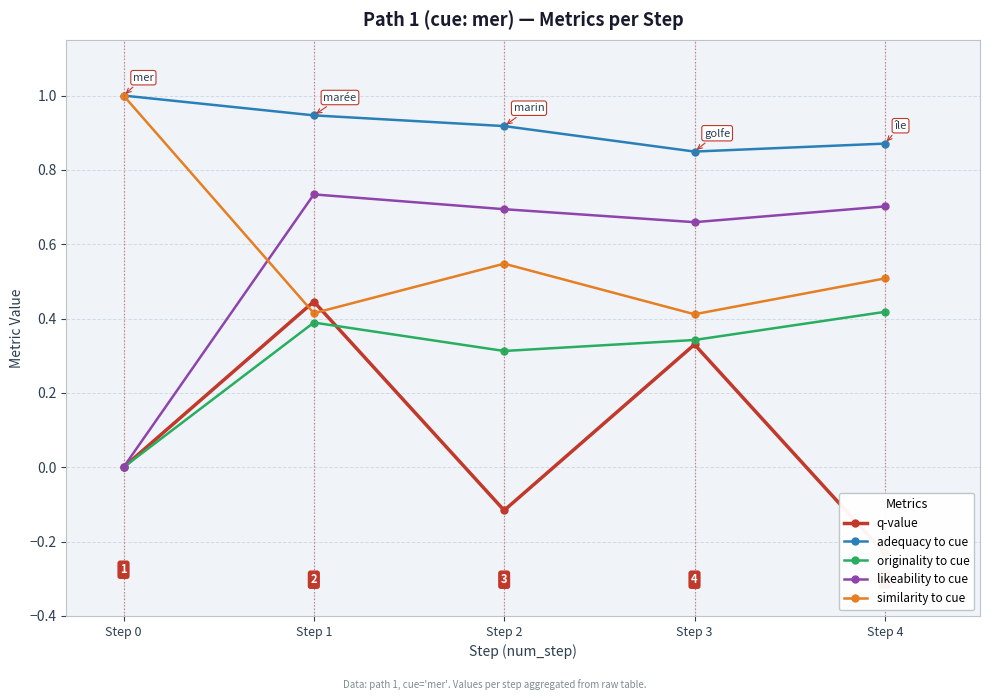

Reading left to right, transcribe all the data shown in this chart.

q-value: Step 0=0.0	Step 1=0.4	Step 2=-0.1	Step 3=0.3	Step 4=-0.2
adequacy to cue: Step 0=1.0	Step 1=0.9	Step 2=0.9	Step 3=0.8	Step 4=0.9
originality to cue: Step 0=0.0	Step 1=0.4	Step 2=0.3	Step 3=0.3	Step 4=0.4
likeability to cue: Step 0=0.0	Step 1=0.7	Step 2=0.7	Step 3=0.7	Step 4=0.7
similarity to cue: Step 0=1.0	Step 1=0.4	Step 2=0.5	Step 3=0.4	Step 4=0.5